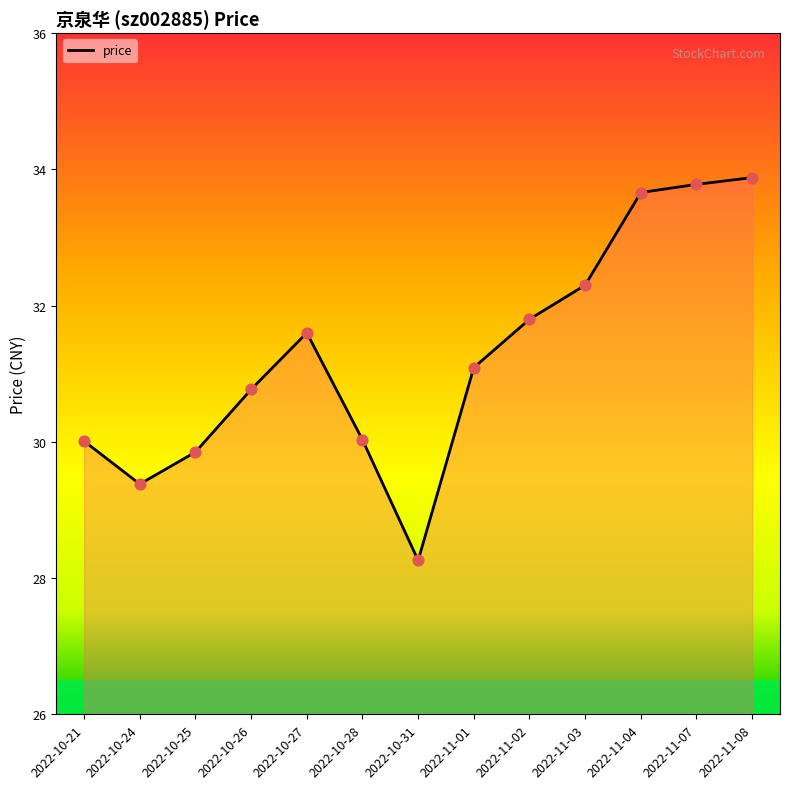

Between 2022-10-28 and 2022-10-24, which is larger?

2022-10-28